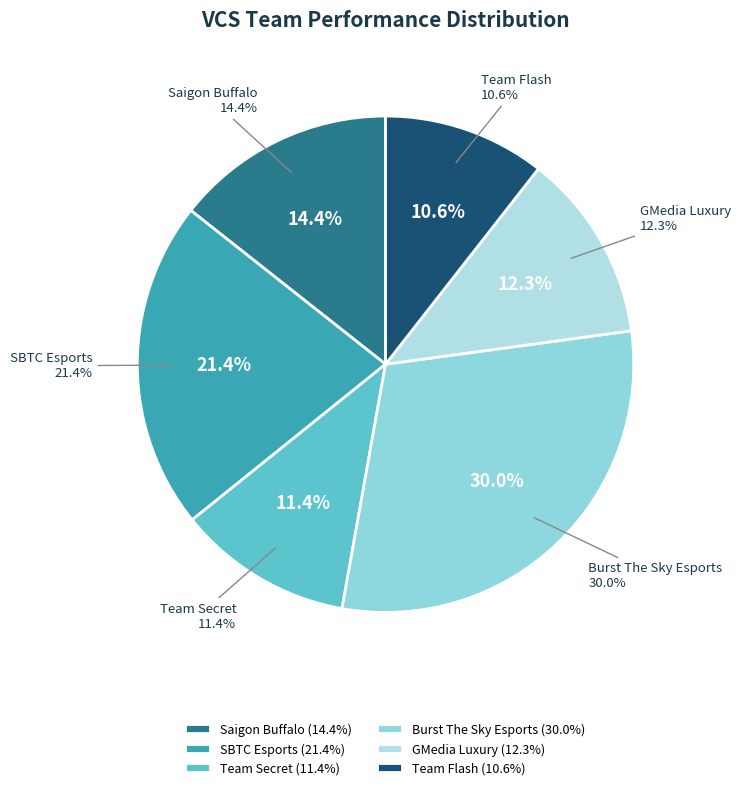

To the nearest percent, what portion does GMedia Luxury represent?

12%